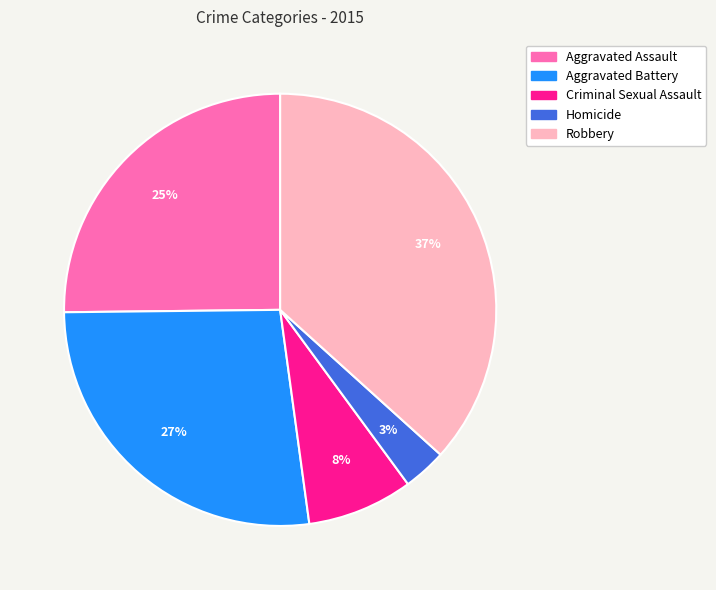

What is the largest slice in the pie chart?

Robbery